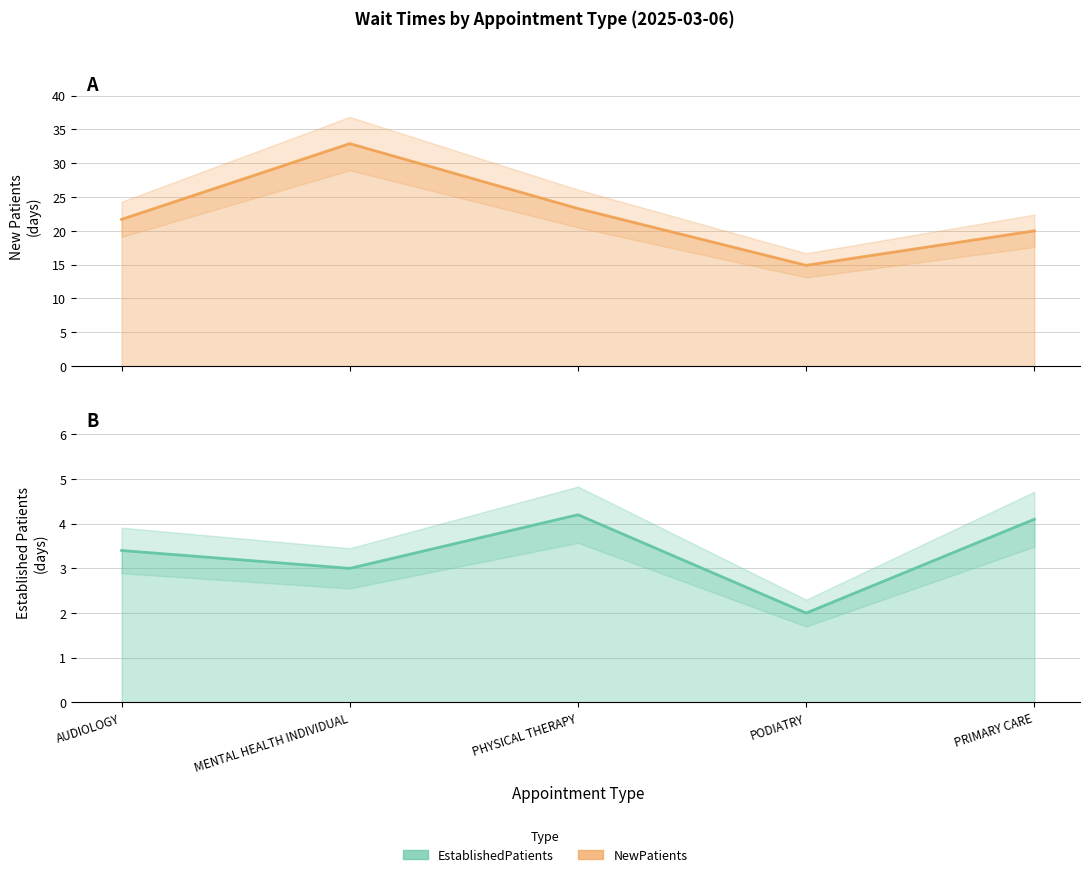

Which series has the largest range (max minus min)?

NewPatients